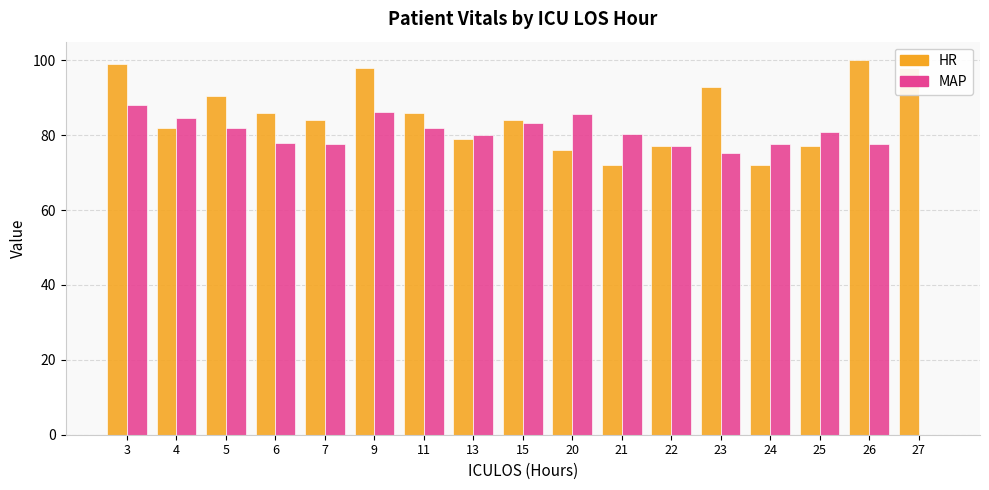

The value of HR at 23 is 134.9. True or false?

False